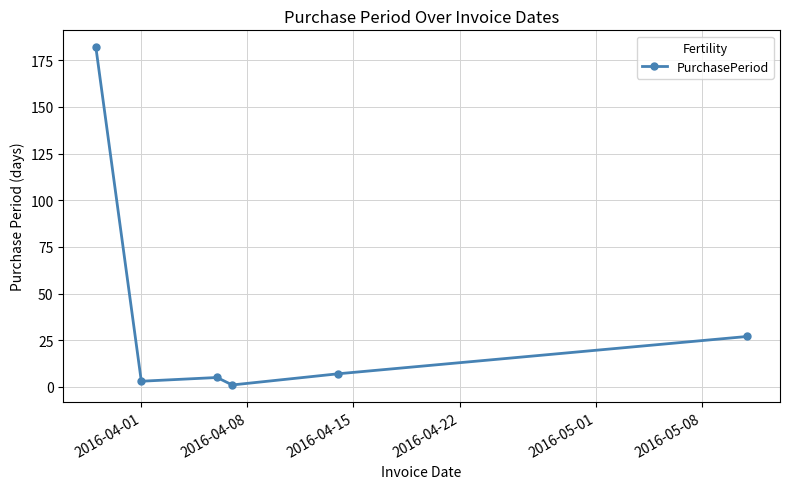

What is the difference between the second highest and second lowest values?

24